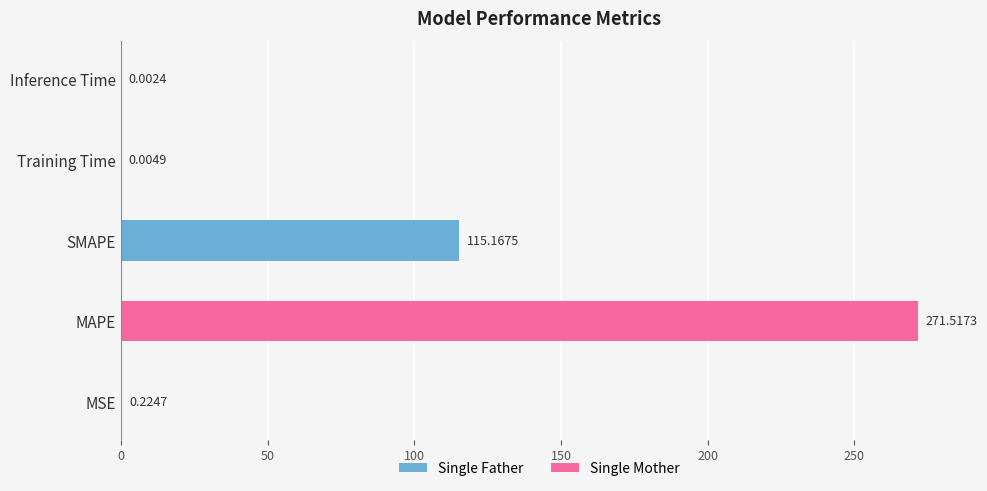

What is the average value?

77.4